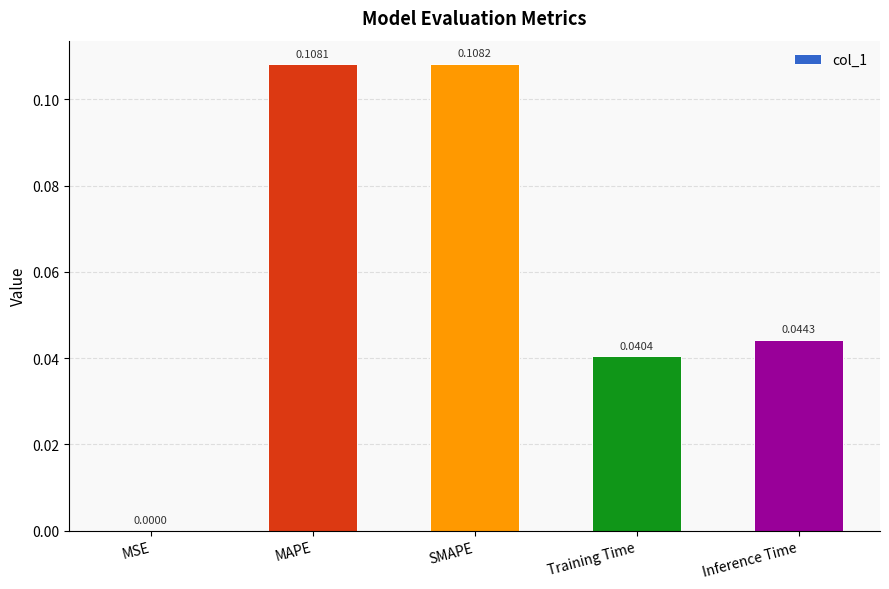

What is the sum of all values?

0.3